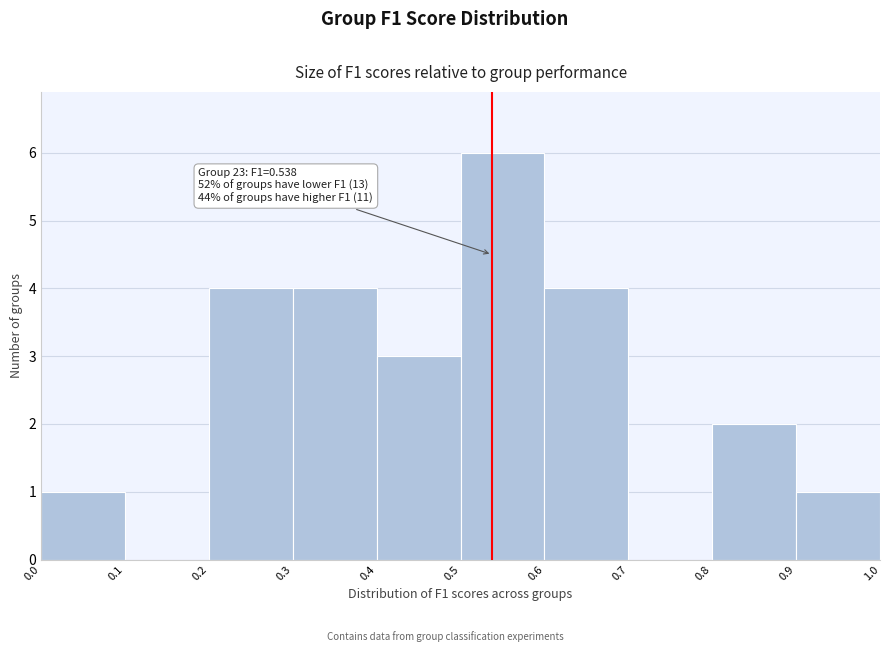

Which range on the x-axis has the tallest bar?

0.5 to 0.6